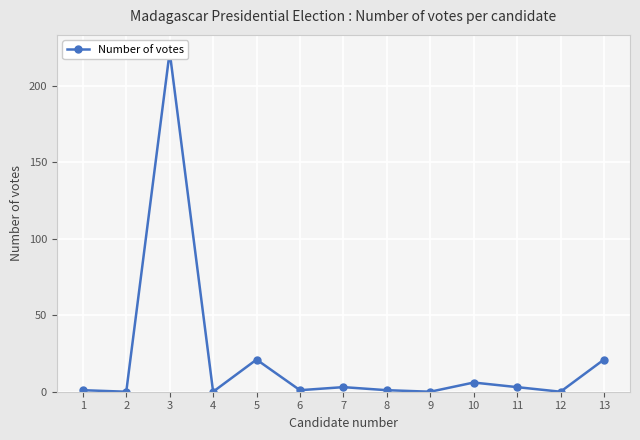

The value at 12 is 0. True or false?

True